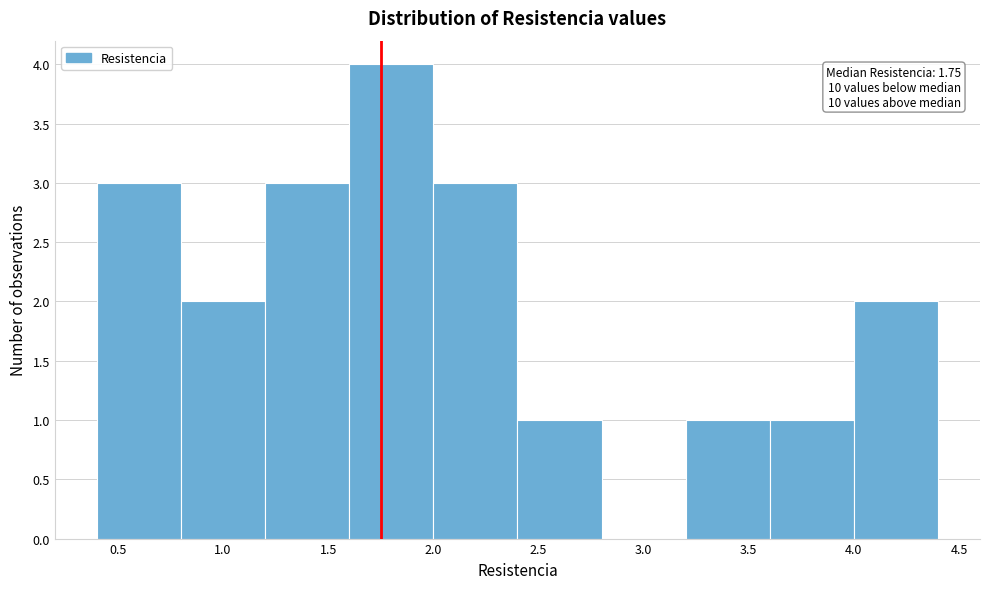

Over which range of the x-axis is the bar tallest?

1.6 to 2.0